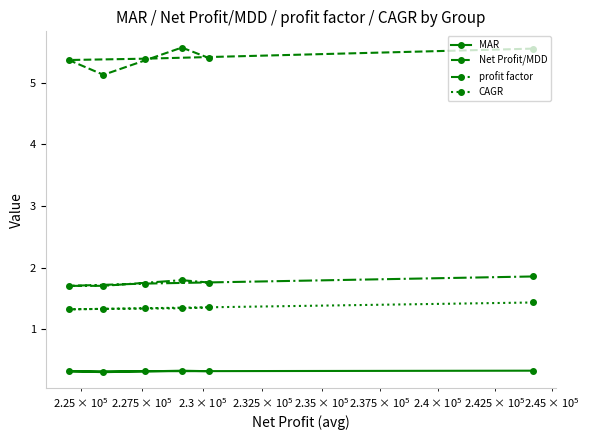

What is the minimum value for CAGR?

1.3